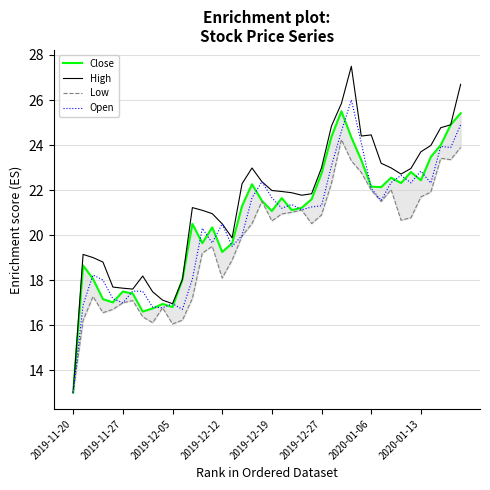

What is the value of the Open point at the 20th from the left?

22.4